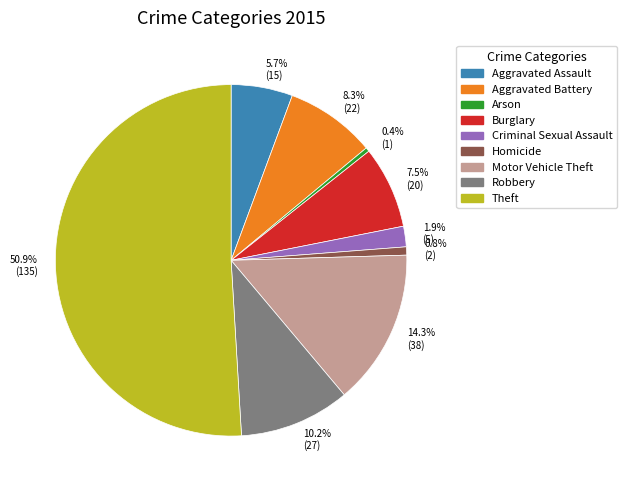

What is the total percentage of Burglary and Homicide?

8.3%